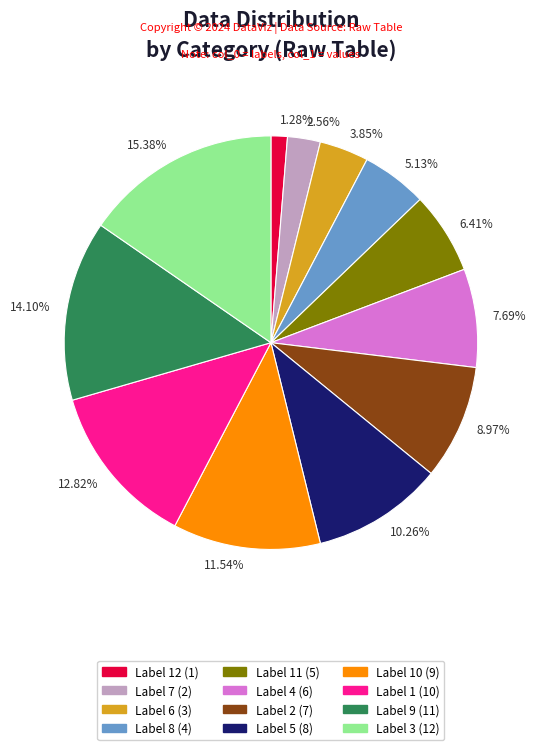

Combined, do Label 3 (12) and Label 4 (6) account for over 50%?

No